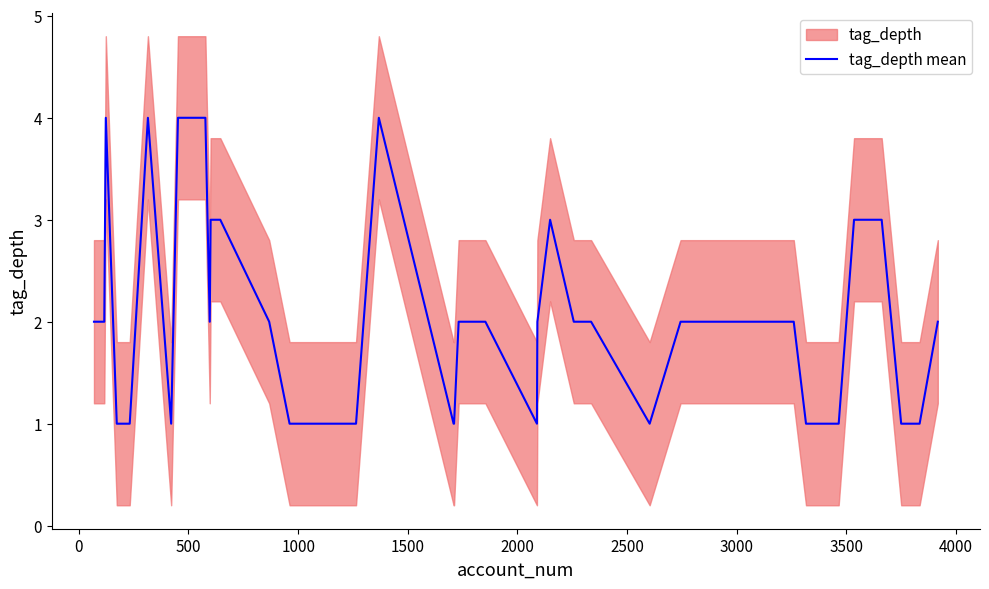

What is the minimum value shown in the chart?

1